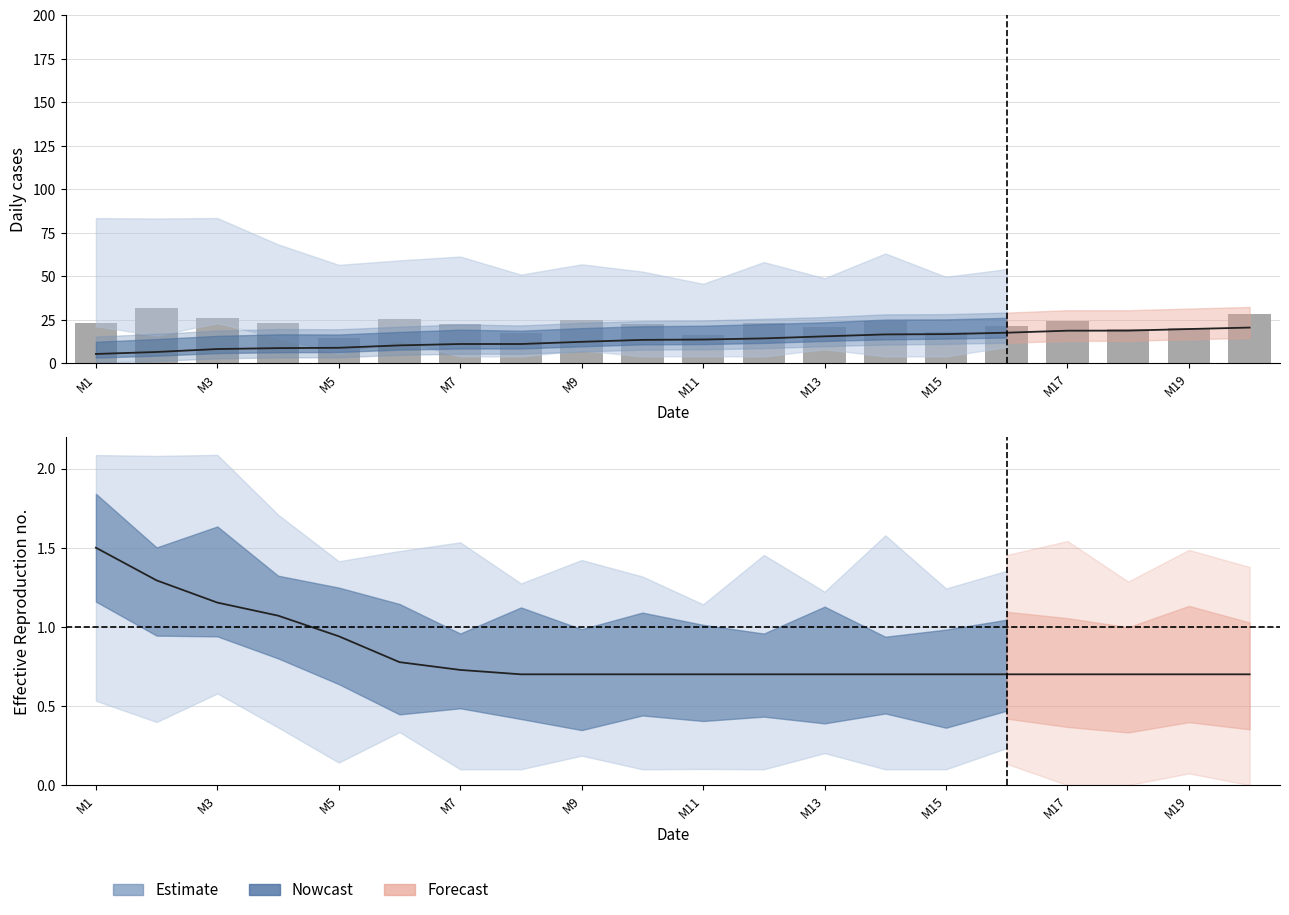

What is the average value?

22.5